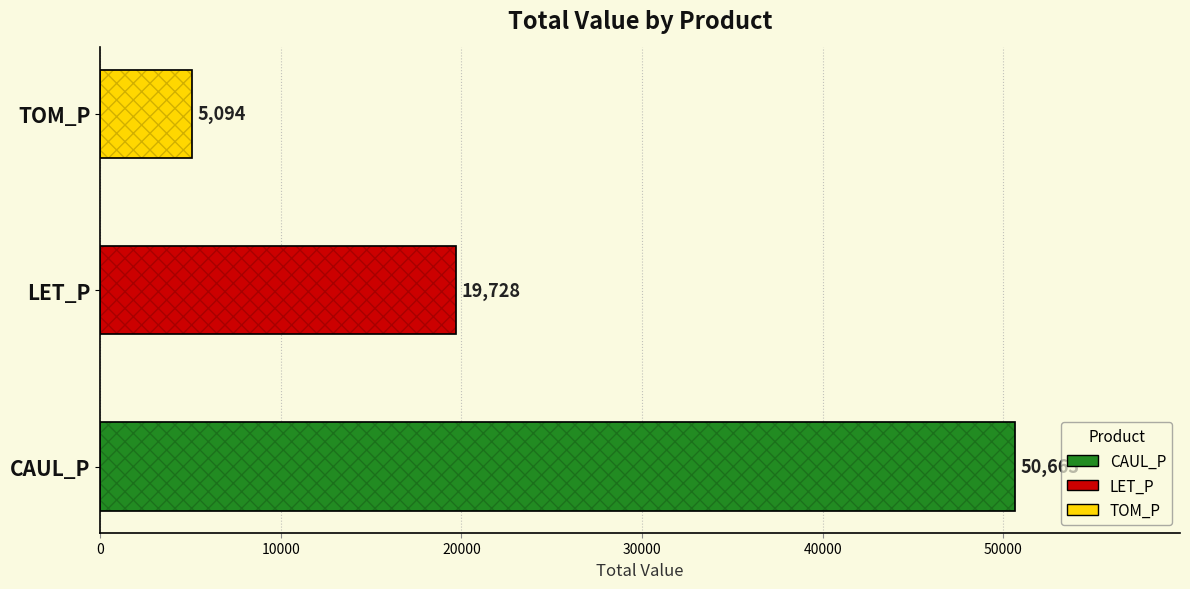

Approximately how many times larger is the value at CAUL_P compared to LET_P?

2.6